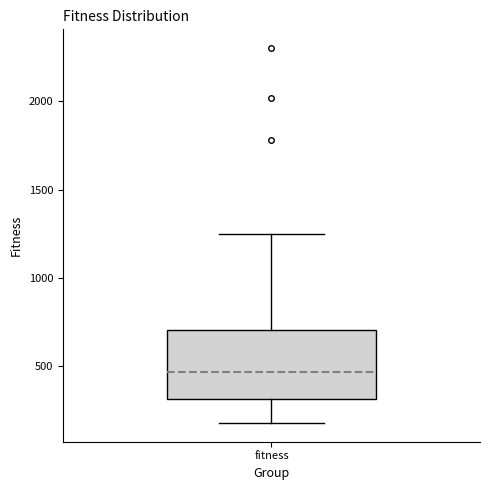

Read this box plot against the y-axis: the position of the median line, the range covered by the box, and the ends of both whiskers. The values are not printed on the chart, so give them approximately, as read against the axis.

median 450, box 300 to 700, whiskers 200 to 1250